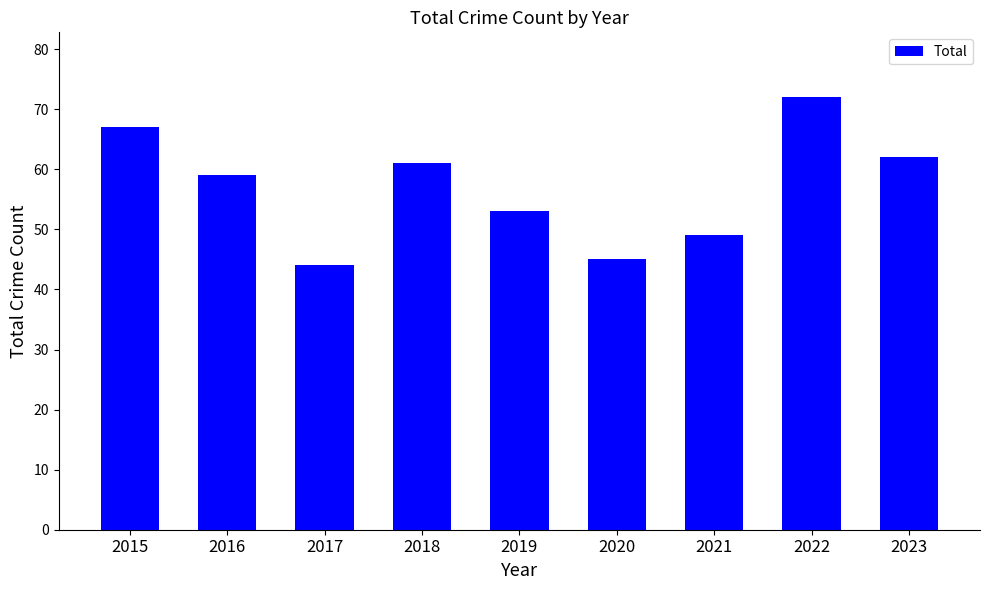

How many series are shown in this chart?

1